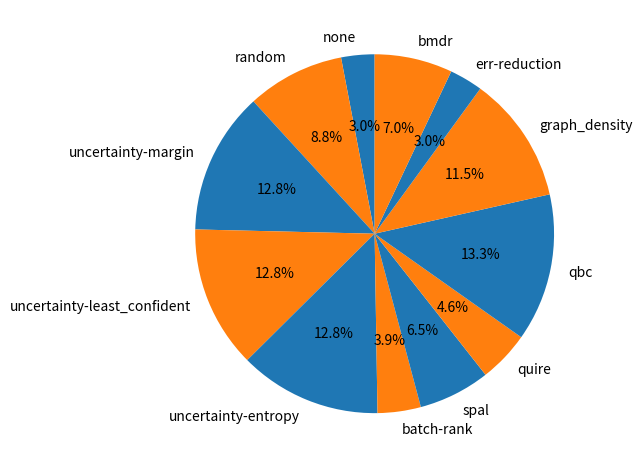

Count the number of slices in the pie.

12